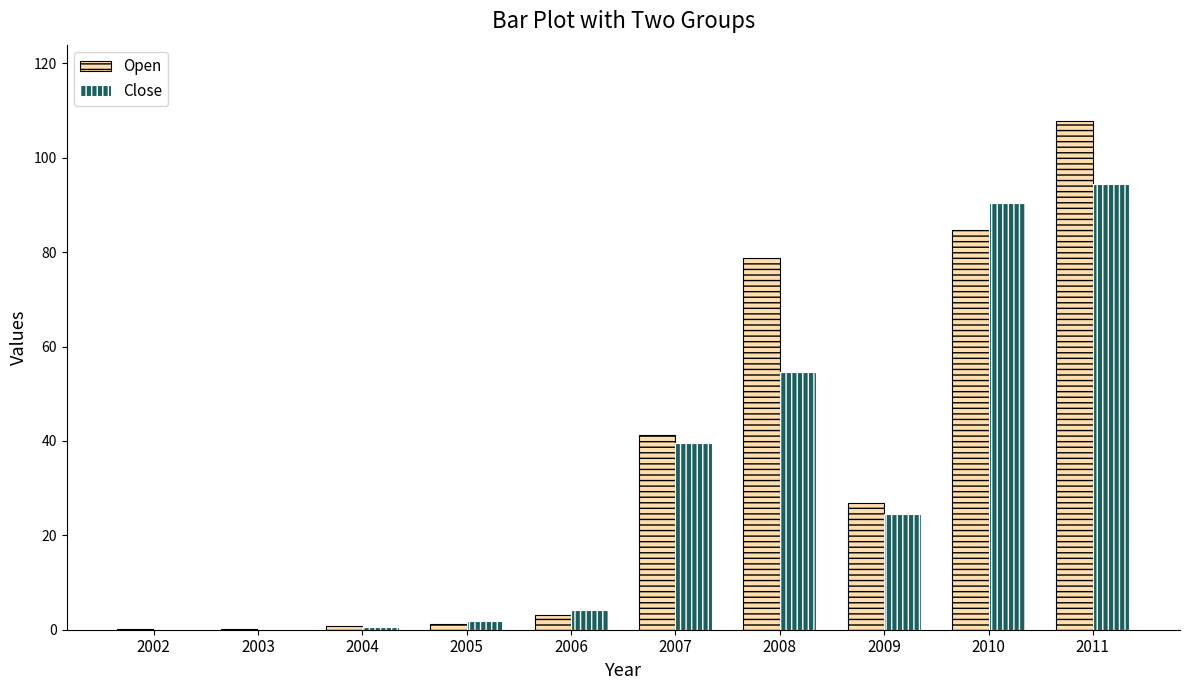

Which category has the highest value in the Close series?

2011